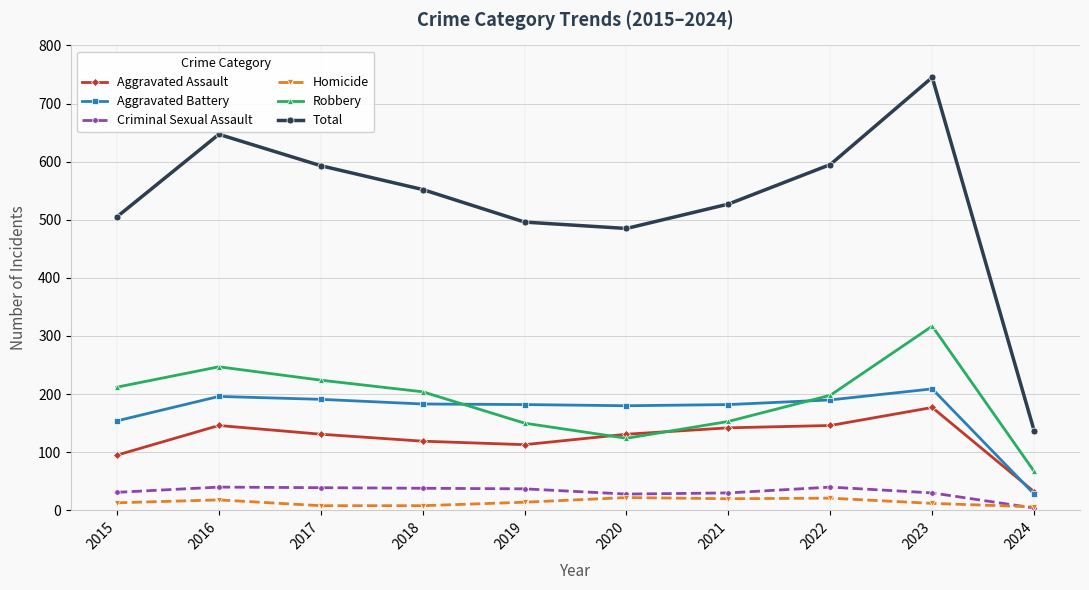

Which series changed the most between 2023 and 2024?

Total